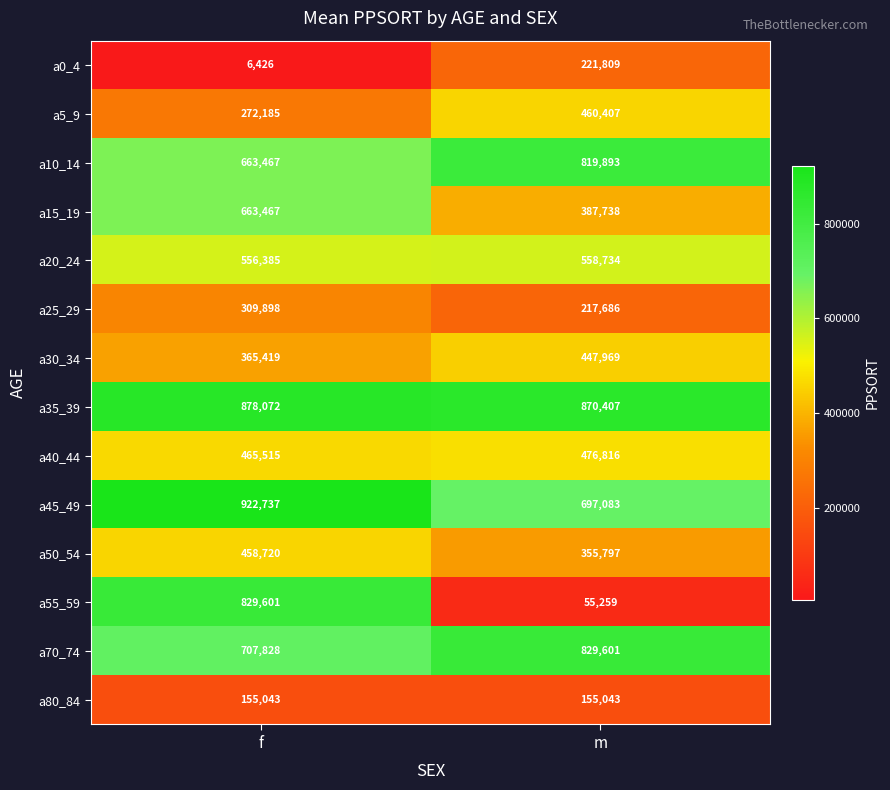

Between f and m, which series saw the biggest shift?

a55_59